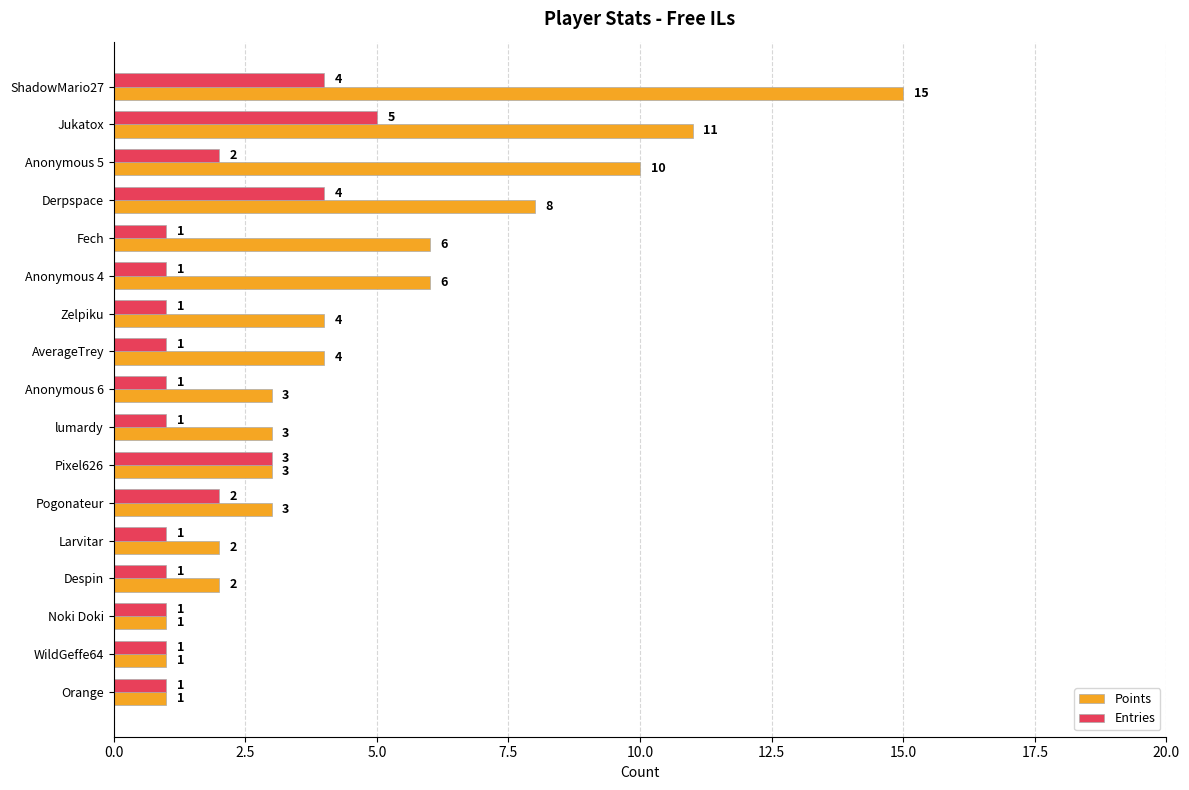

What is the maximum value shown in the chart?

15